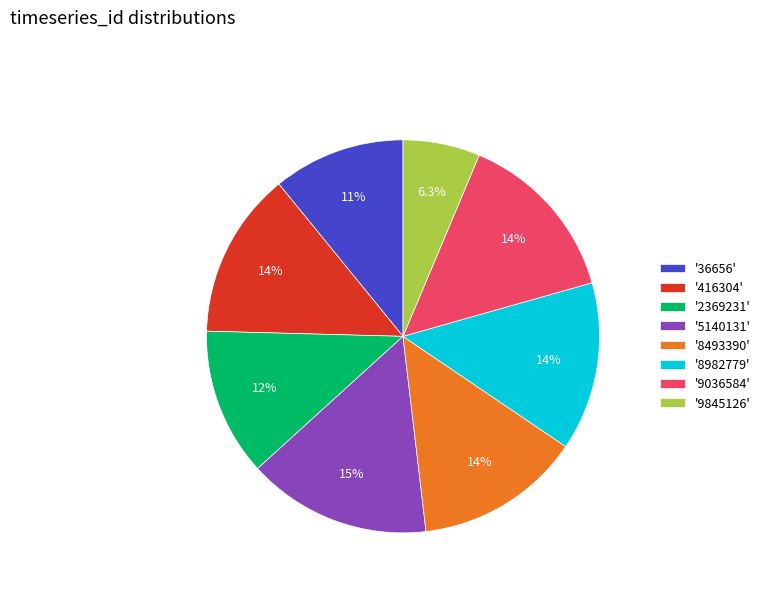

Between '8493390' and '5140131', which is larger?

'5140131'